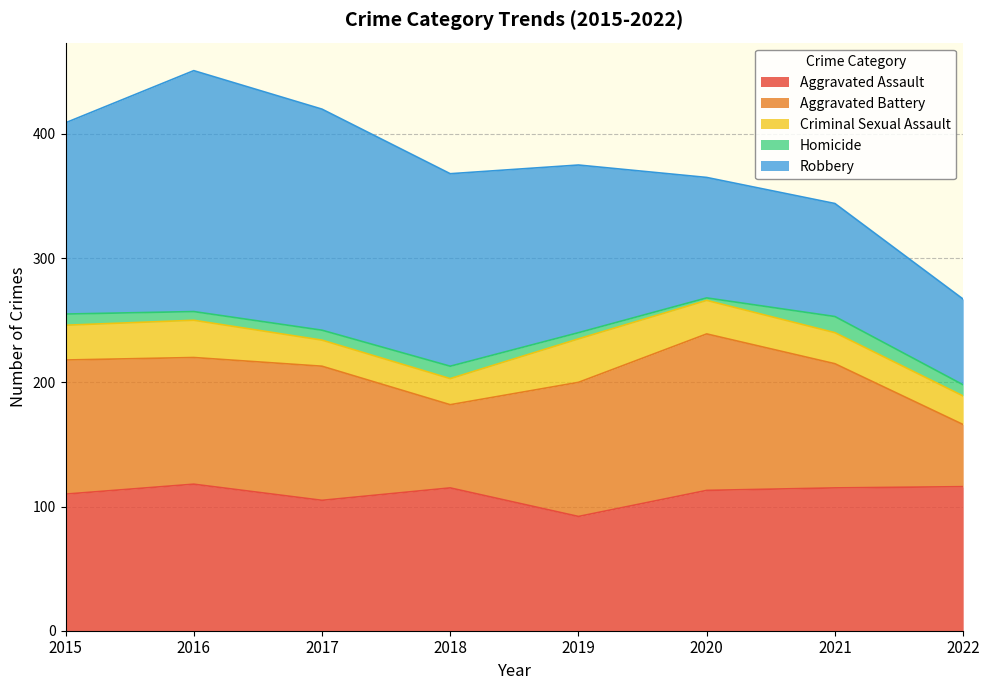

Reading left to right, what are all the values shown in this chart?

Aggravated Assault: 110	118	105	115	92	113	115	116
Aggravated Battery: 108	102	108	67	108	126	100	50
Criminal Sexual Assault: 28	30	21	21	35	27	25	23
Homicide: 9	7	8	10	5	2	13	9
Robbery: 154	194	178	155	135	97	91	69